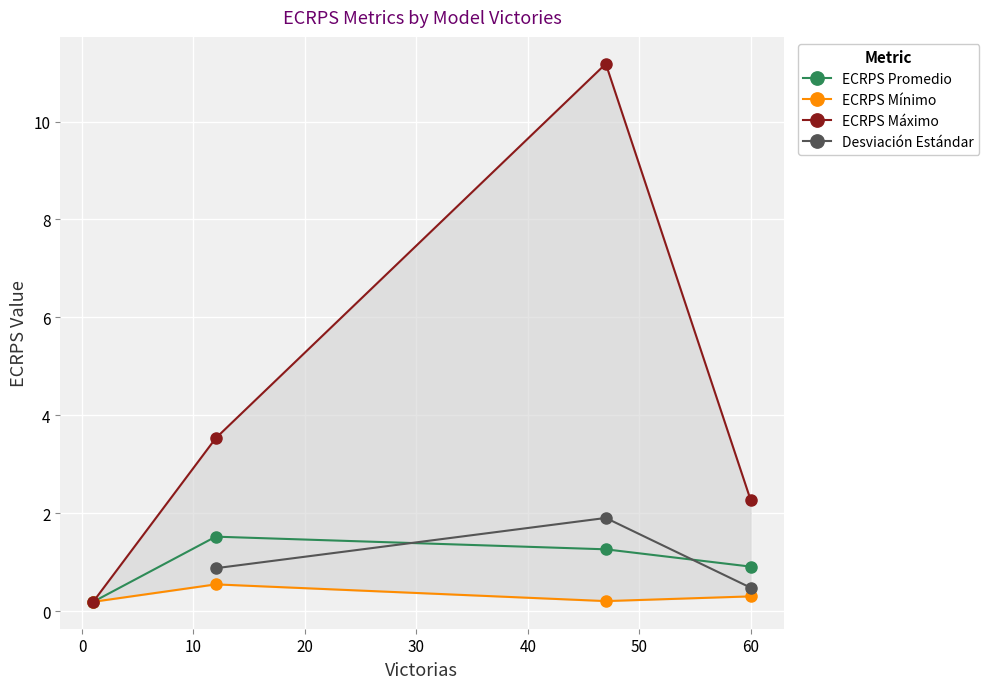

True or false: ECRPS Máximo and ECRPS Mínimo intersect in this chart.

False